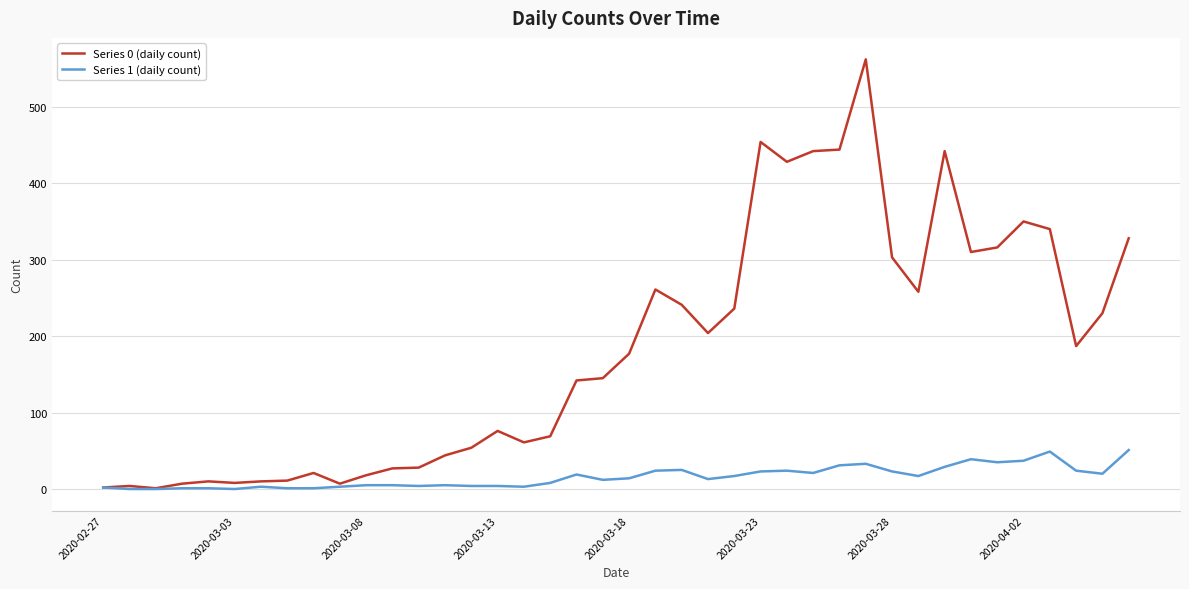

What is the sum of all Series 1 (daily count) values?

630